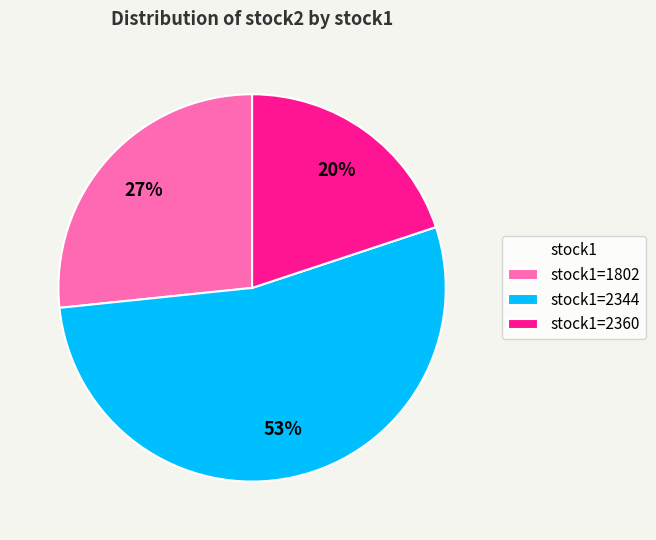

To the nearest percent, what portion does stock1=2360 represent?

20%